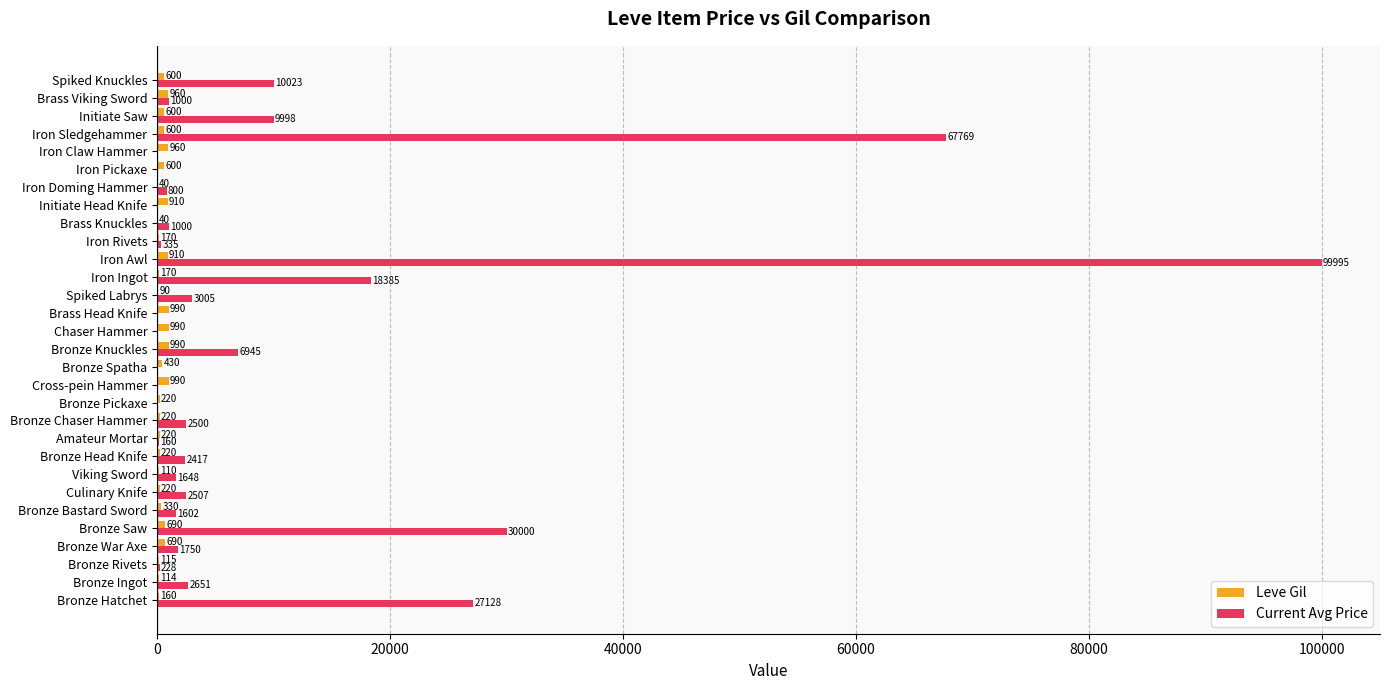

The value of Current Avg Price at Iron Awl is 37154. True or false?

False